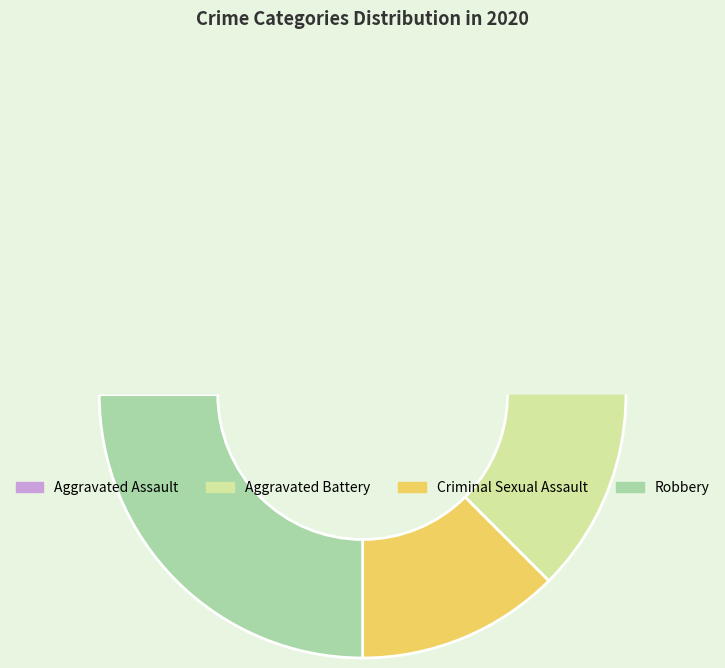

Is there any slice that represents more than half of the pie?

No